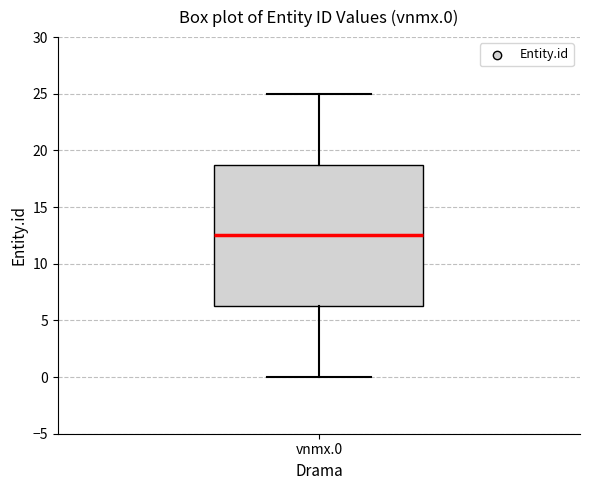

Transcribe this box plot: give where the median line is, the range the box spans, and where the two whiskers end, as read against the y-axis. The values are not printed on the chart, so give them approximately, as read against the axis.

median 12.5, box 6.5 to 19.0, whiskers 0.0 to 25.0